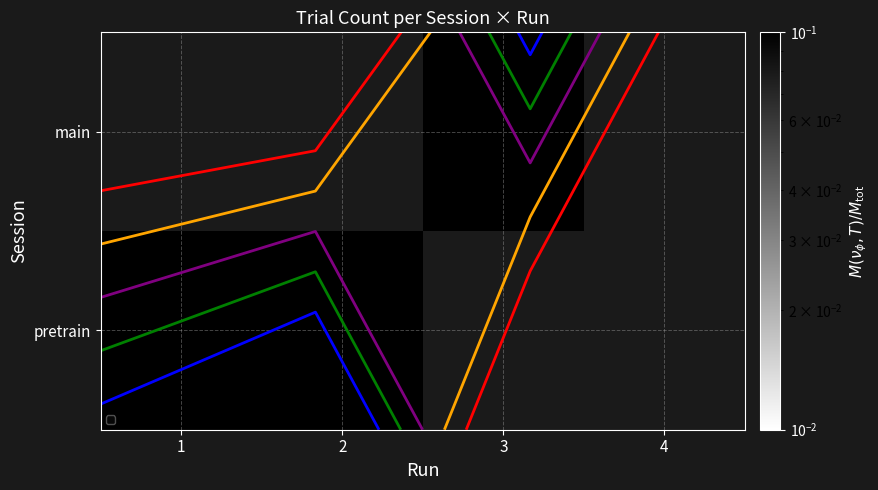

Count the number of categories in the chart.

4